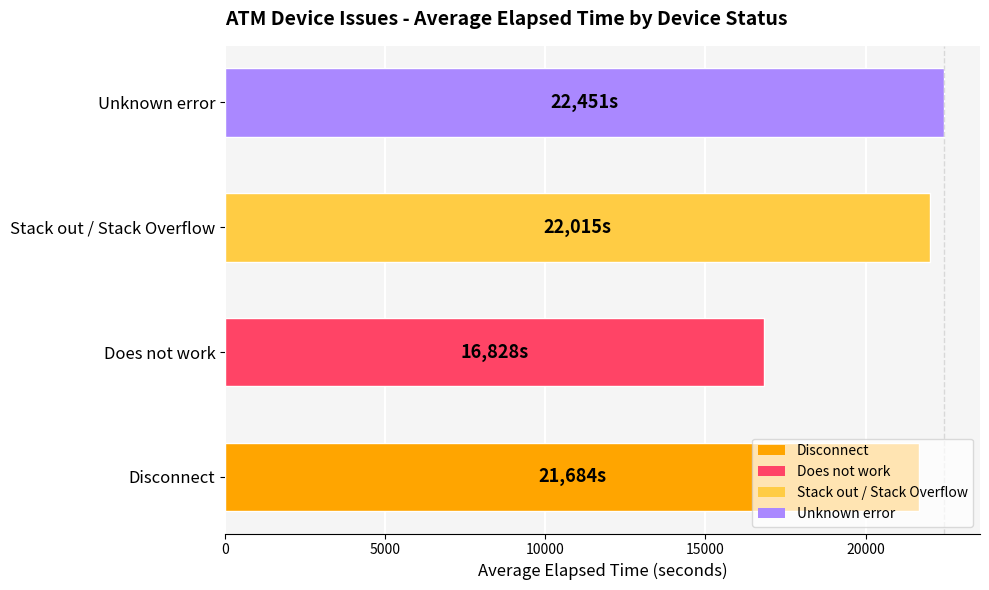

Between Does not work and Stack out / Stack Overflow, which is larger?

Stack out / Stack Overflow